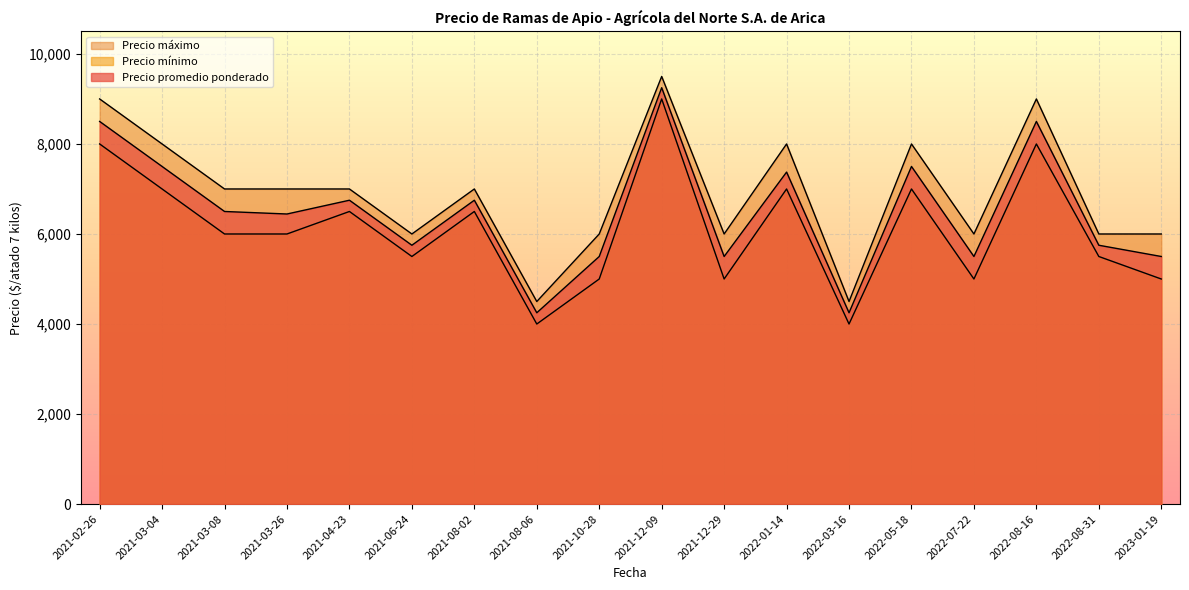

What is the total value across all series at 2021-08-06?

12750